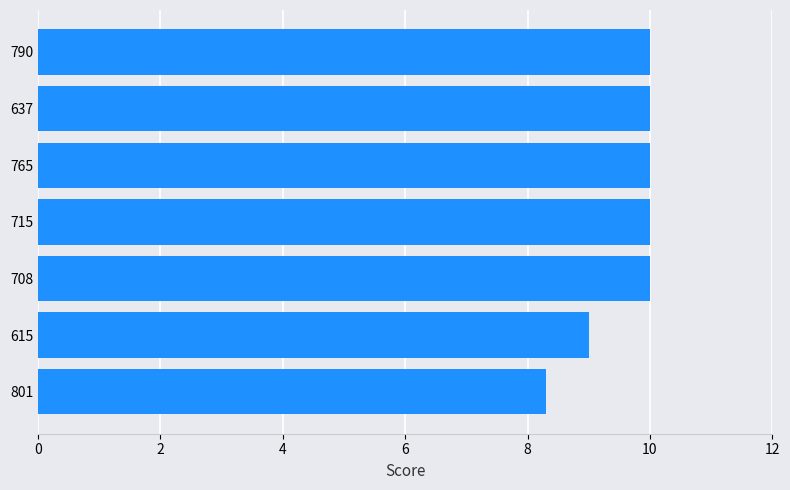

What is the smallest value displayed?

8.3